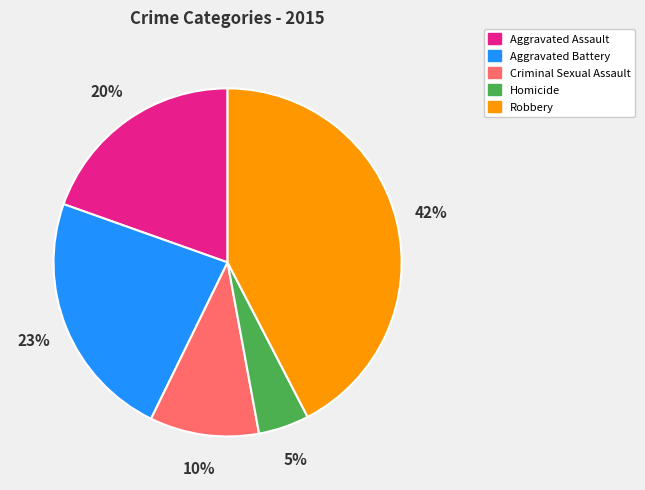

Combined, do Aggravated Assault and Aggravated Battery account for over 50%?

No